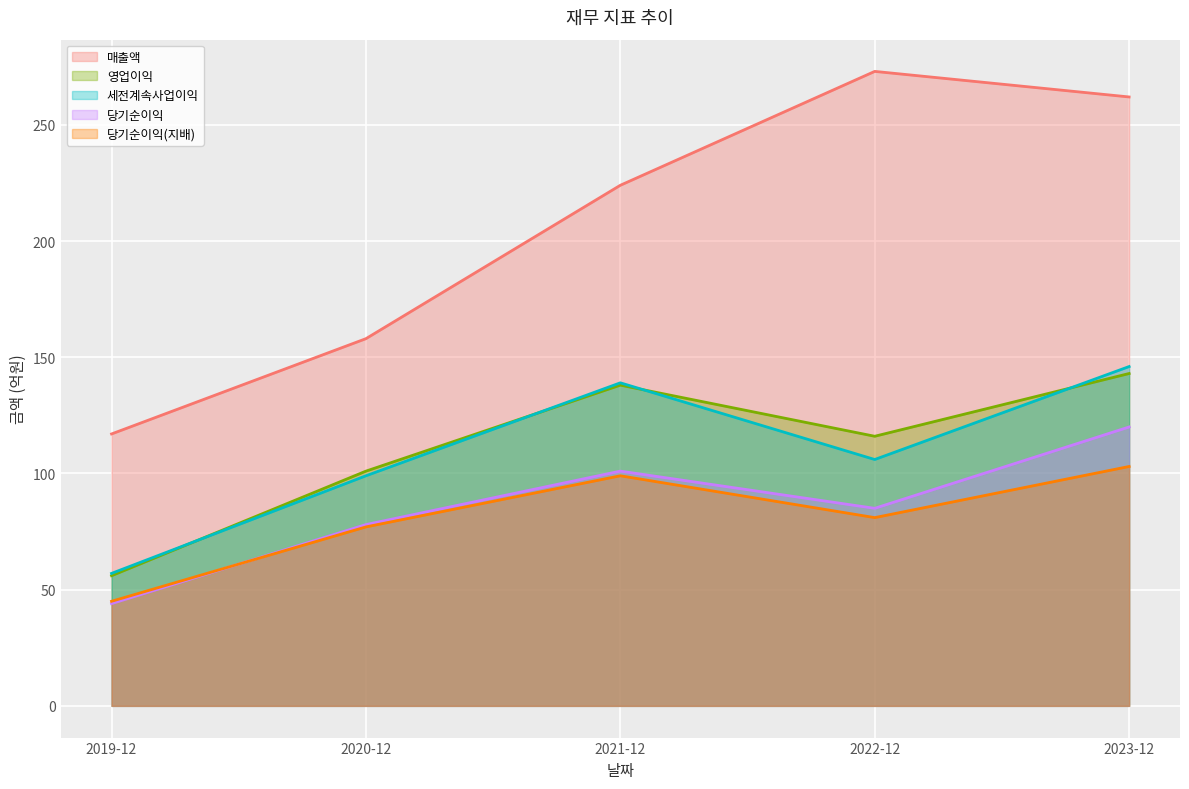

At how many categories does at least one series exceed 155?

4